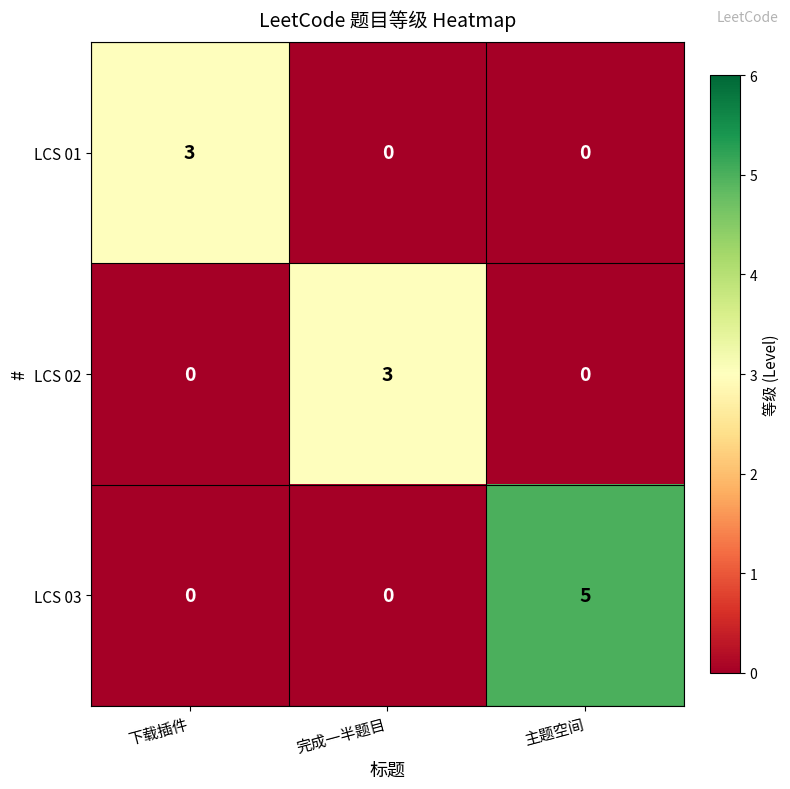

Reading left to right, transcribe all the data shown in this chart.

LCS 01: 3	0	0
LCS 02: 0	3	0
LCS 03: 0	0	5